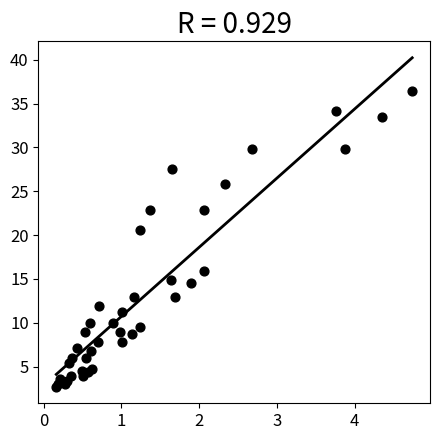

What Y value in the scatter plot is closest to 19?

20.6